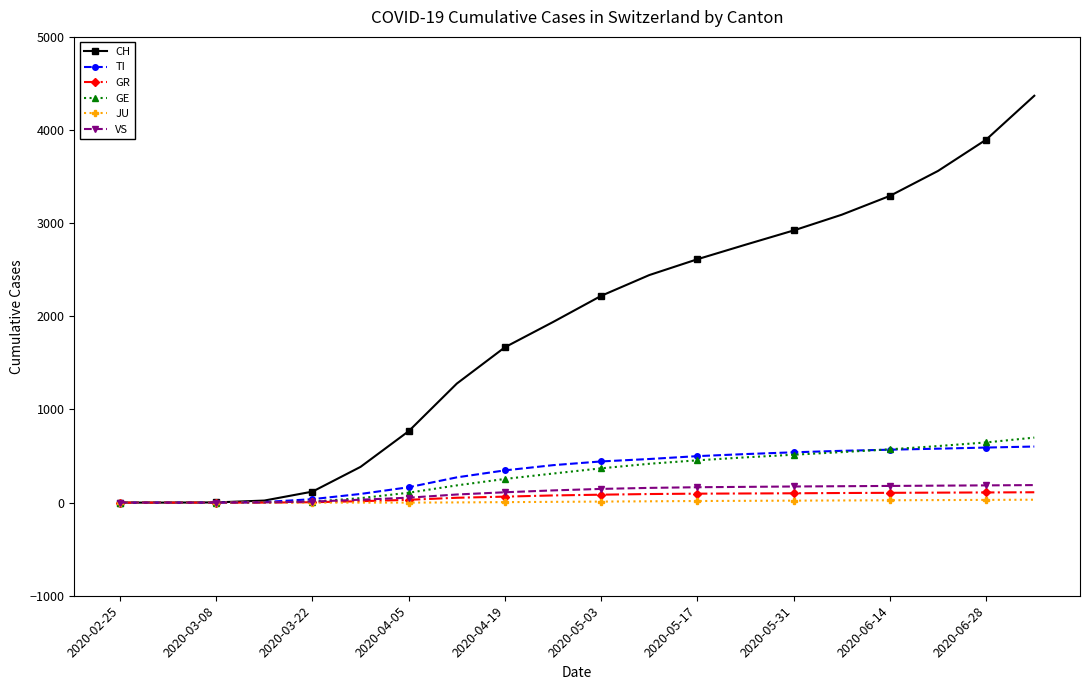

How many lines are shown in the chart?

6